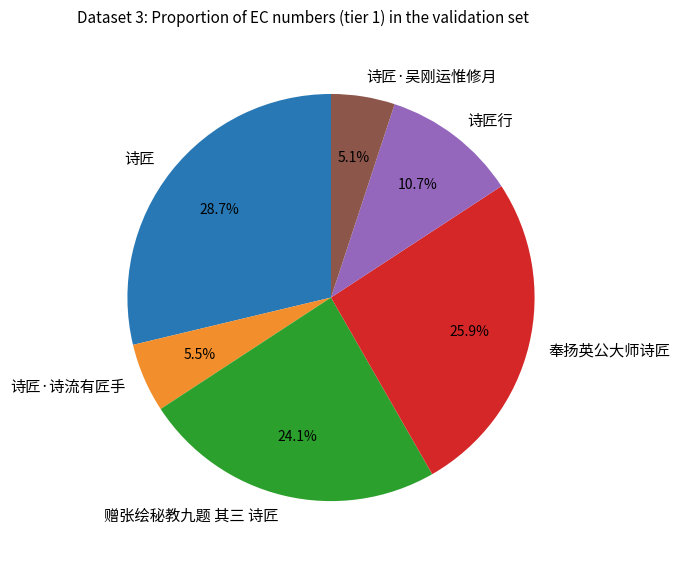

What is the largest slice in the pie chart?

诗匠